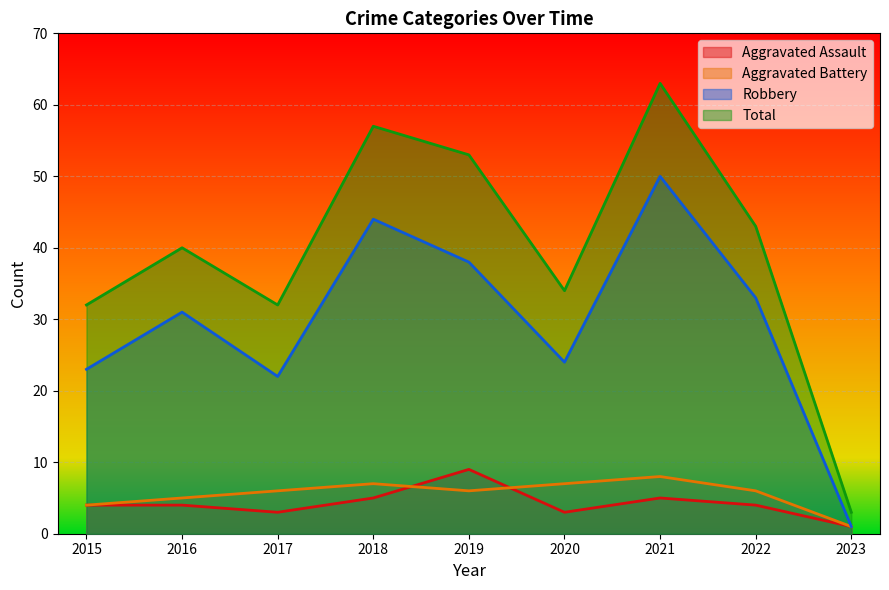

Which series has the largest total across all categories?

Total